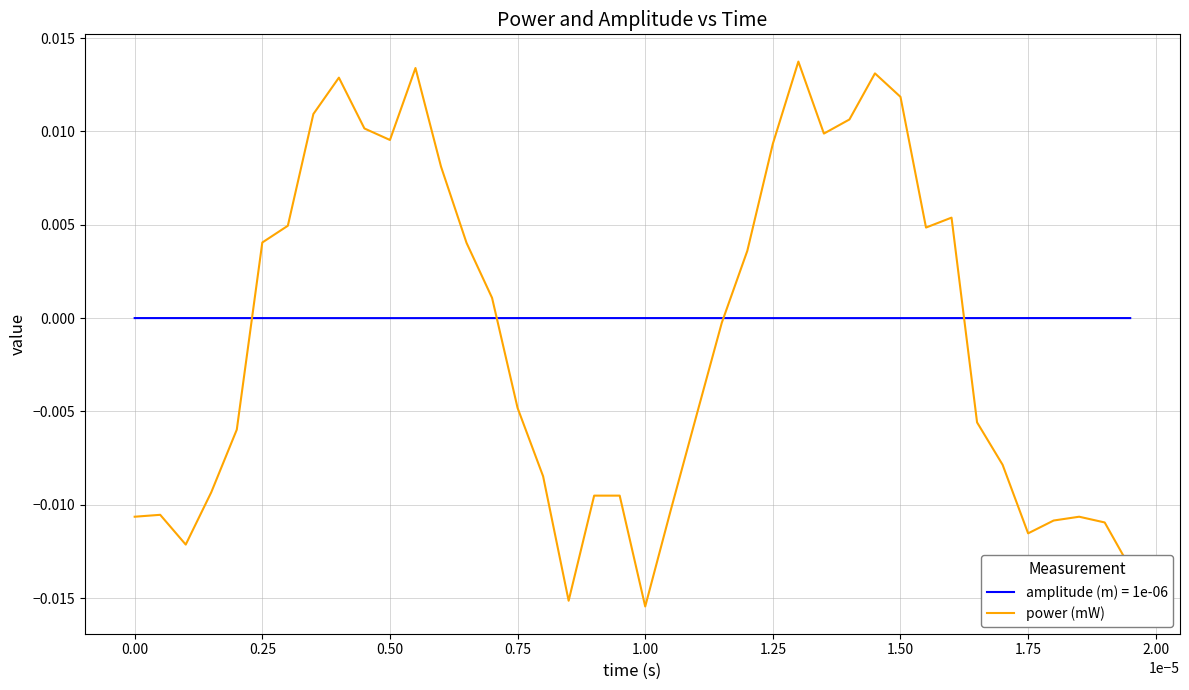

Rank the series by their maximum value, from lowest to highest.

amplitude (m) = 1e-06, power (mW)